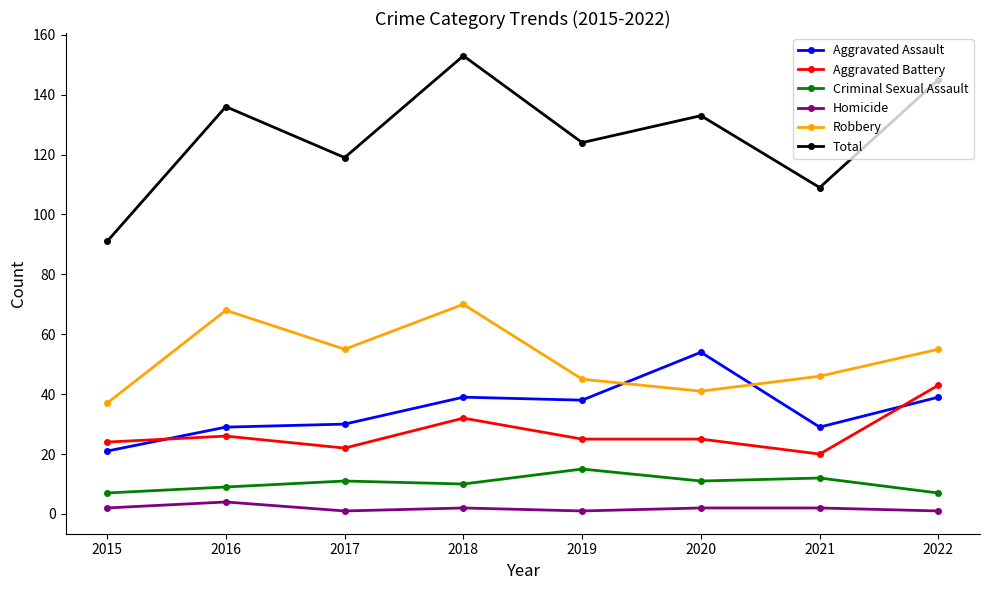

What is the total value across all series at 2019?

248